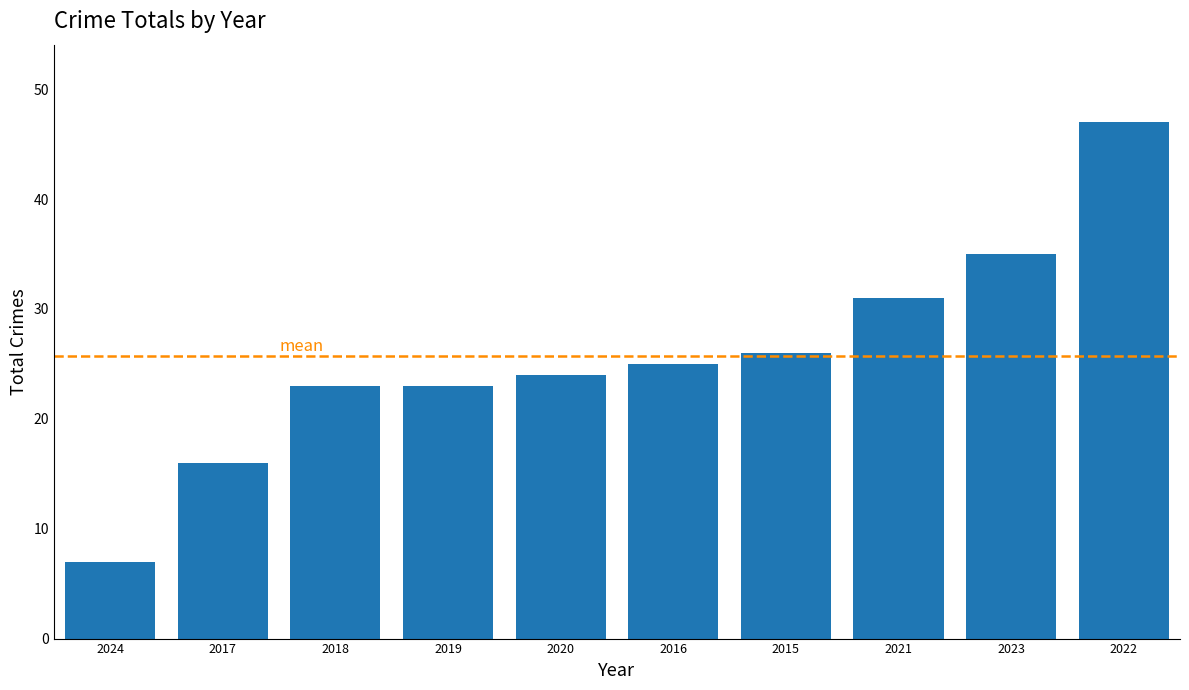

How many categories are shown in the chart?

10